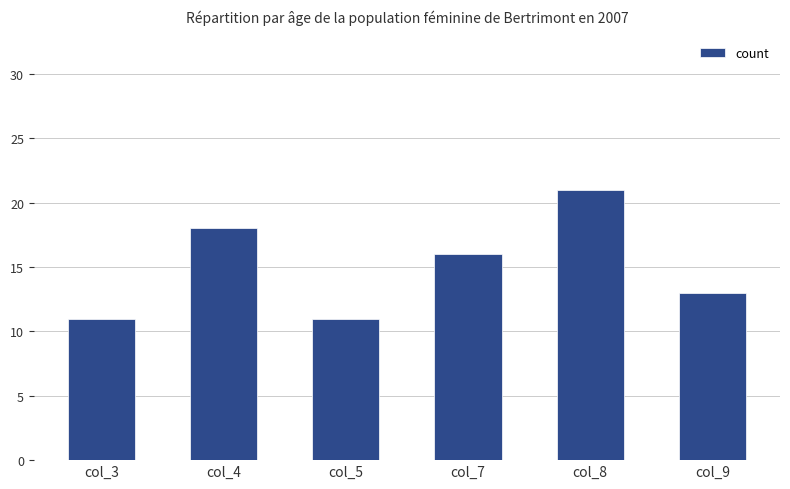

What is the change in value from col_4 to col_8?

+3